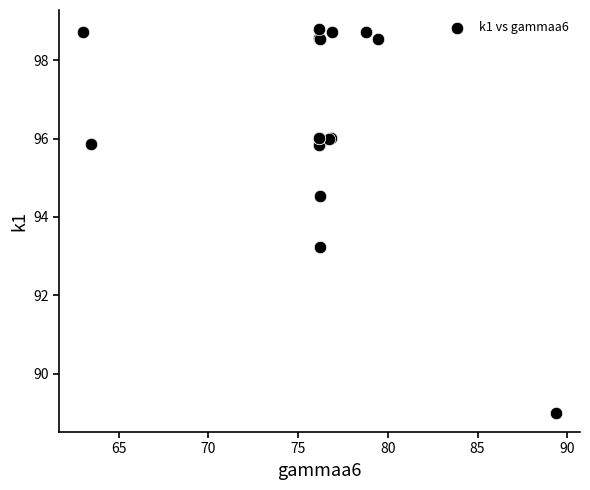

What Y value in the scatter plot is closest to 93?

93.2